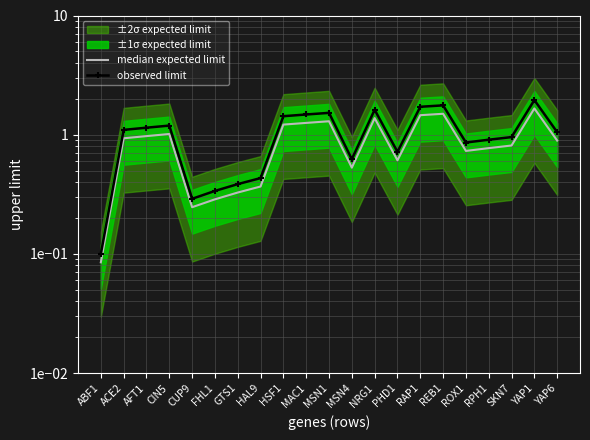

How many lines are shown in the chart?

2